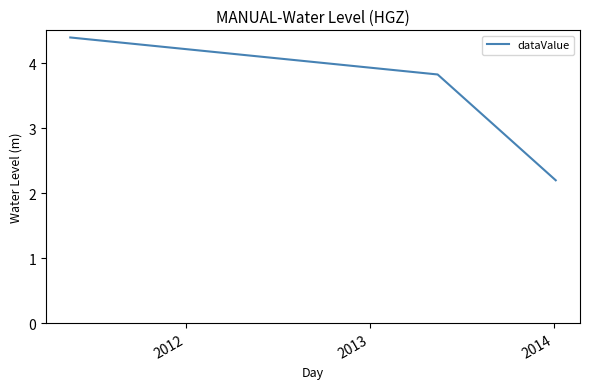

What is the smallest value displayed?

2.2